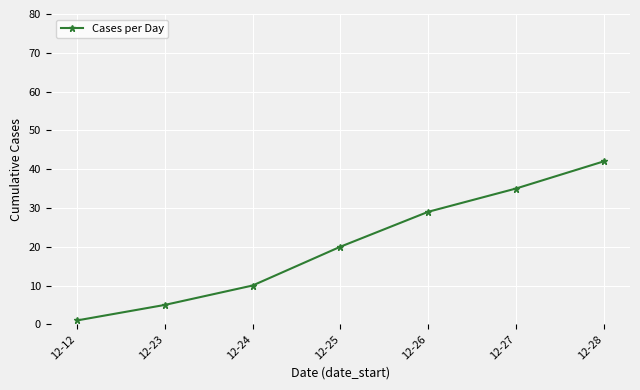

Which has a higher value, 12-27 or 12-26?

12-27